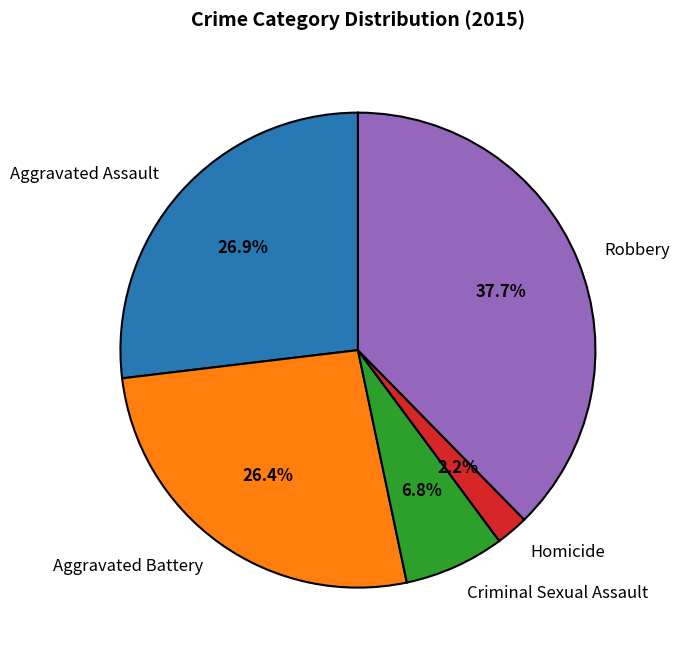

True or false: Aggravated Battery accounts for 26% of the total.

True